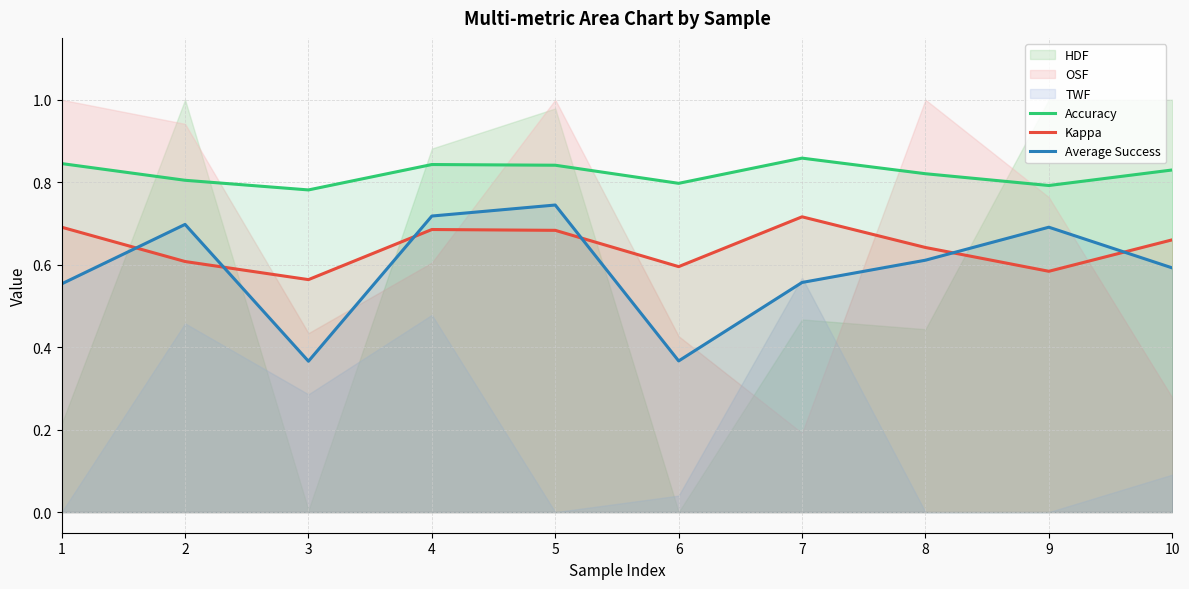

Read the Average Success value at 10.

0.6